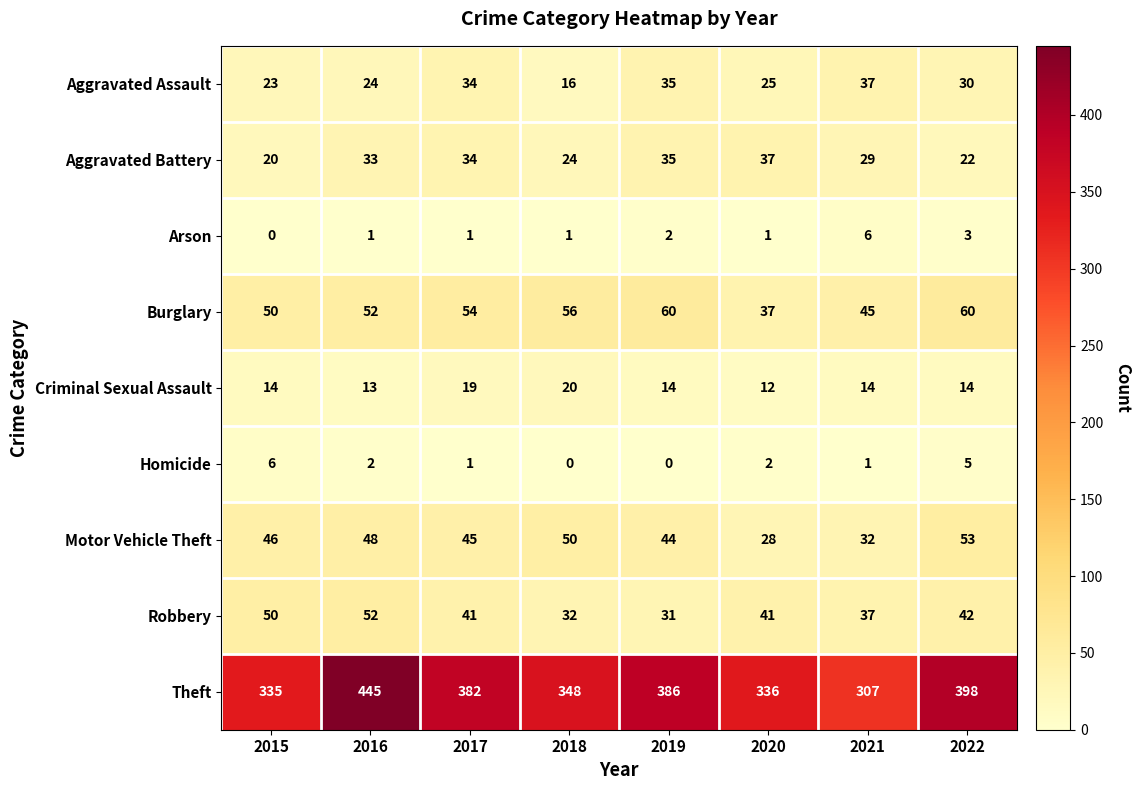

How many values in the Burglary series are below 54?

4